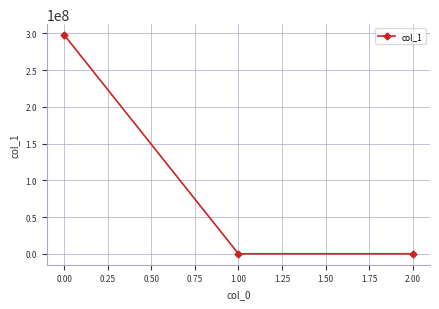

What is the value of the 1st point from the left?

297479255.7